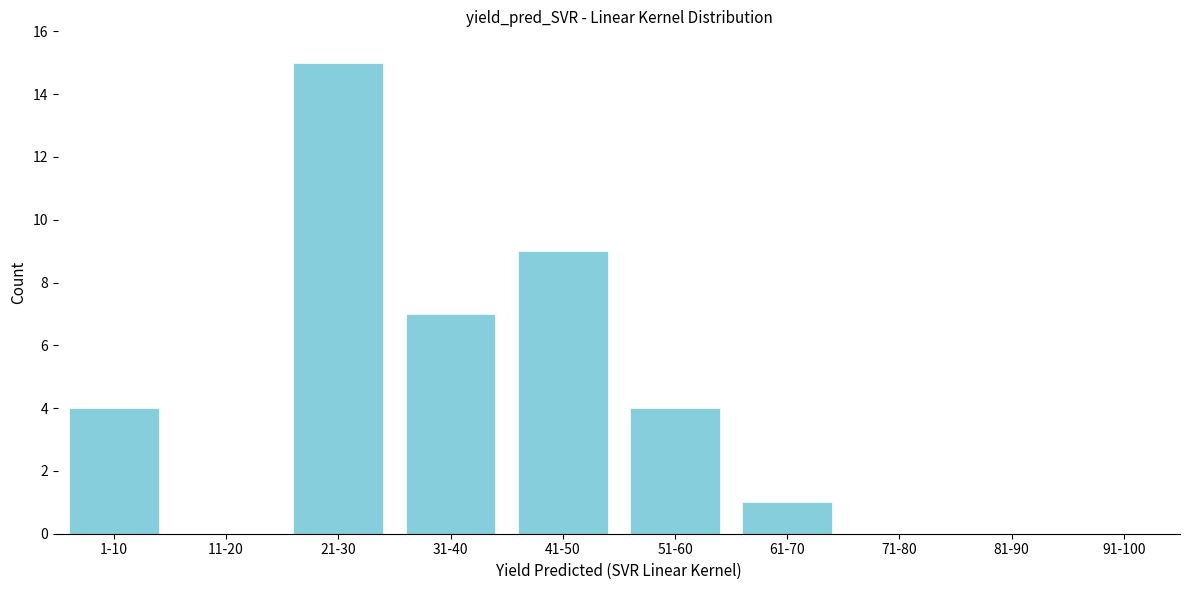

Reading left to right, transcribe all the data shown in this chart.

1-10=4	11-20=0	21-30=15	31-40=7	41-50=9	51-60=4	61-70=1	71-80=0	81-90=0	91-100=0